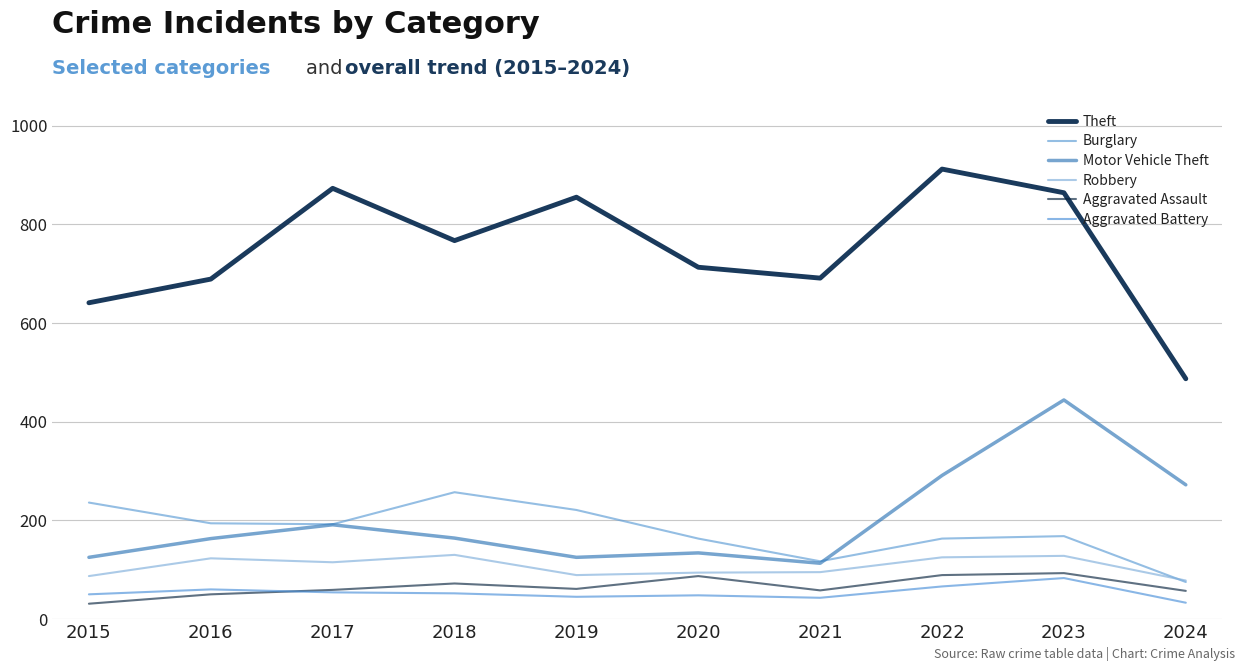

What is the sum of all Motor Vehicle Theft values?

2022